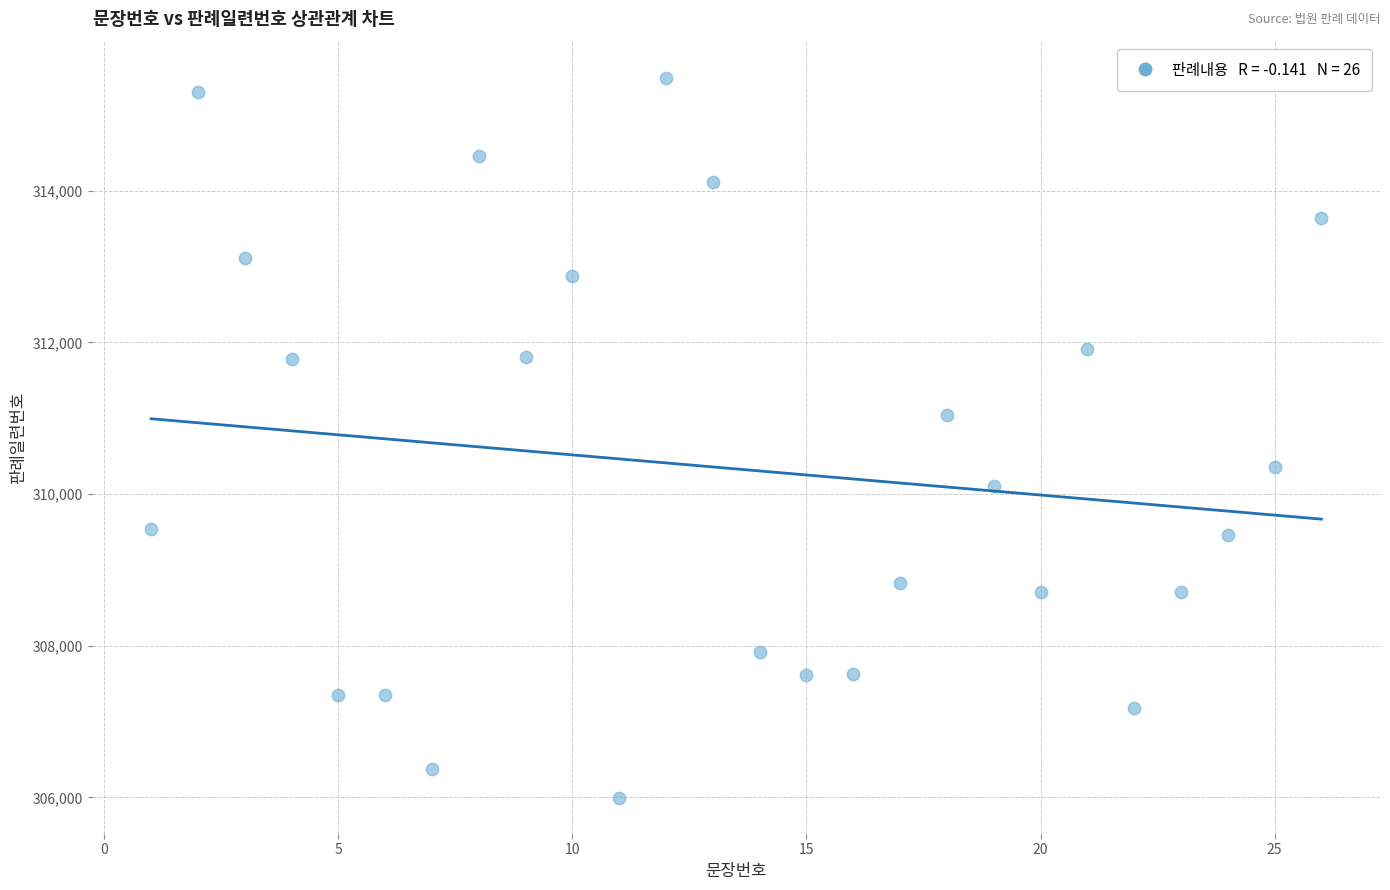

What is the range of Y values (max minus min)?

9493.3